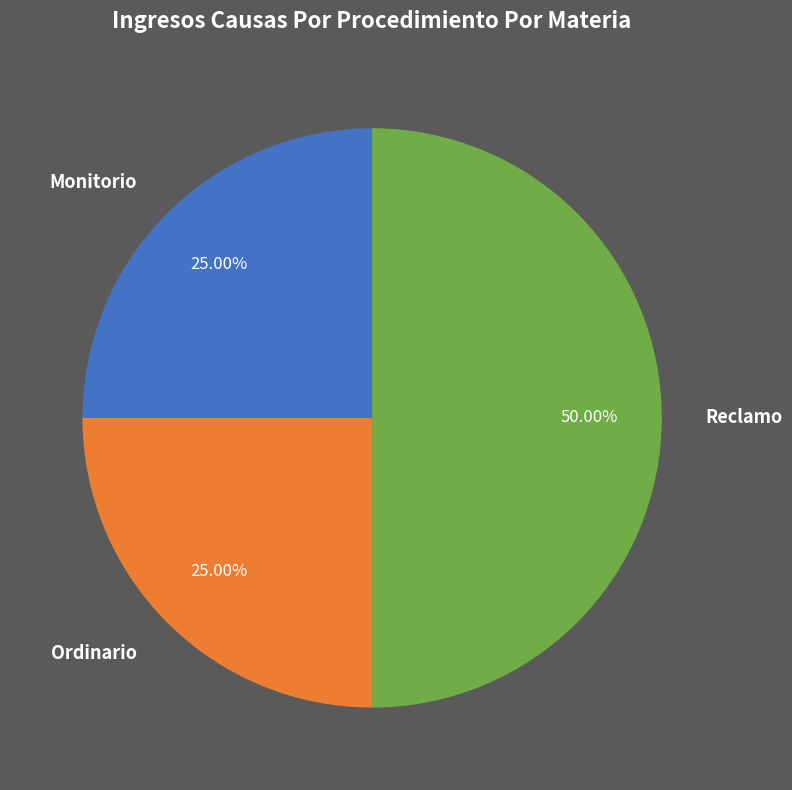

True or false: Reclamo accounts for 50% of the total.

True